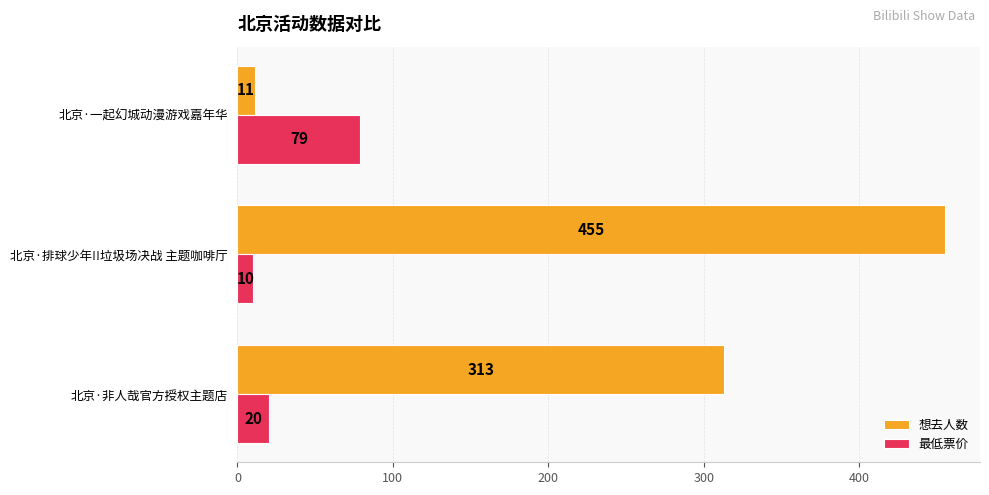

What is the average value of the 想去人数 series?

260